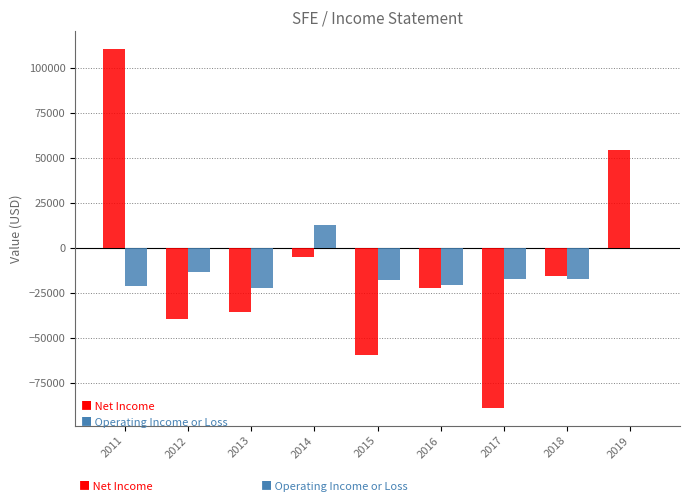

At which category is the sum across all series the highest?

2011